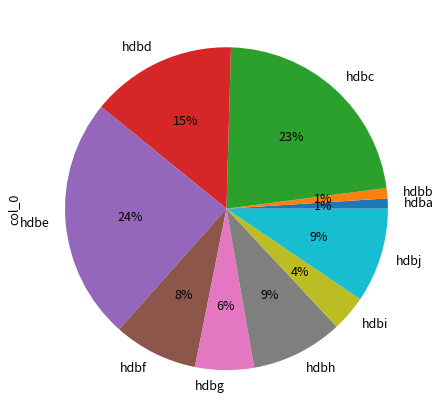

Approximately how many times larger is the value at hdbc compared to hdbg?

3.8